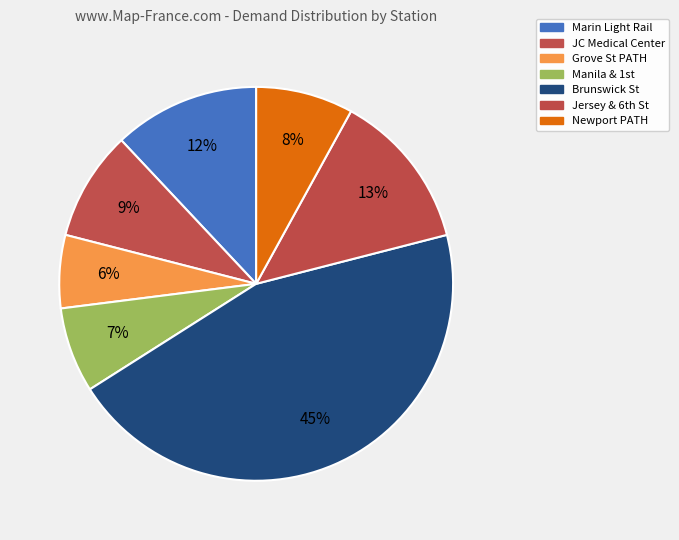

Count the number of slices in the pie.

7